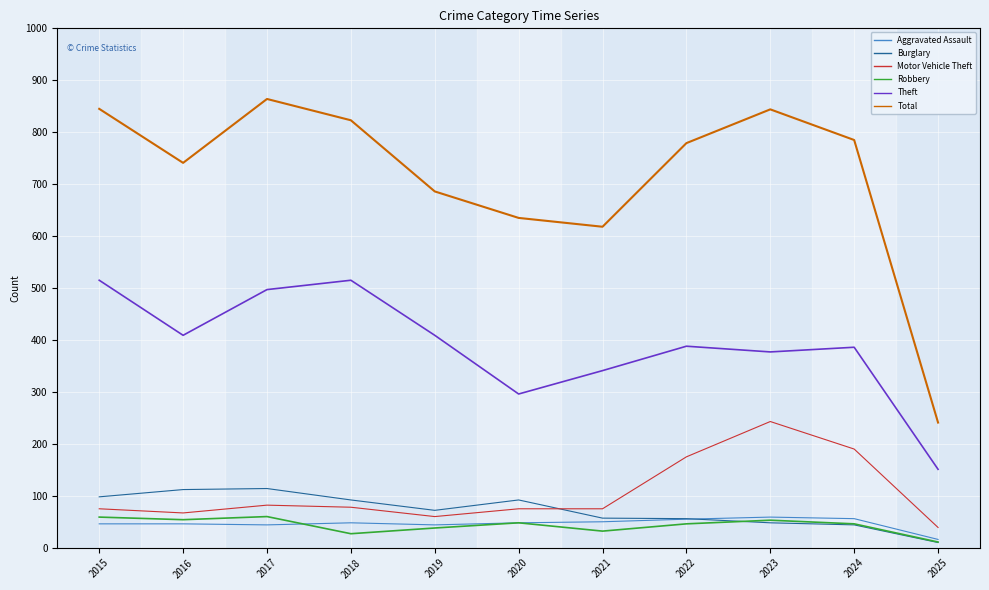

What is the sum of the Total values at 2017 and 2024?

1649